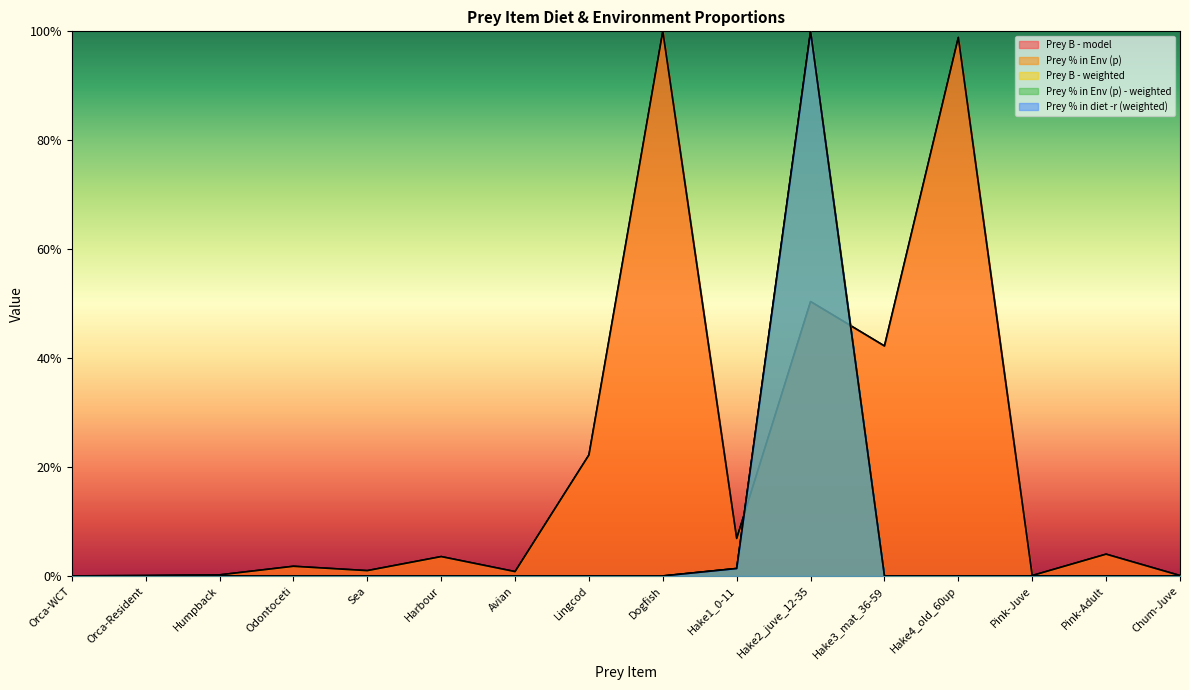

How many interior local valleys does the Prey % in diet -r (weighted) series have?

1